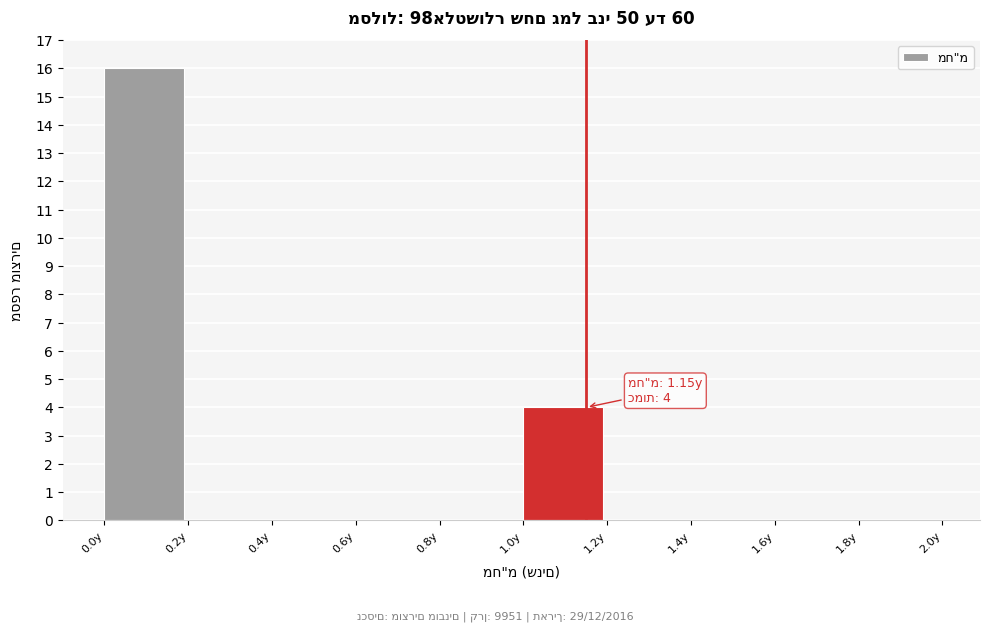

Which range on the x-axis has the tallest bar?

0.0 to 0.2